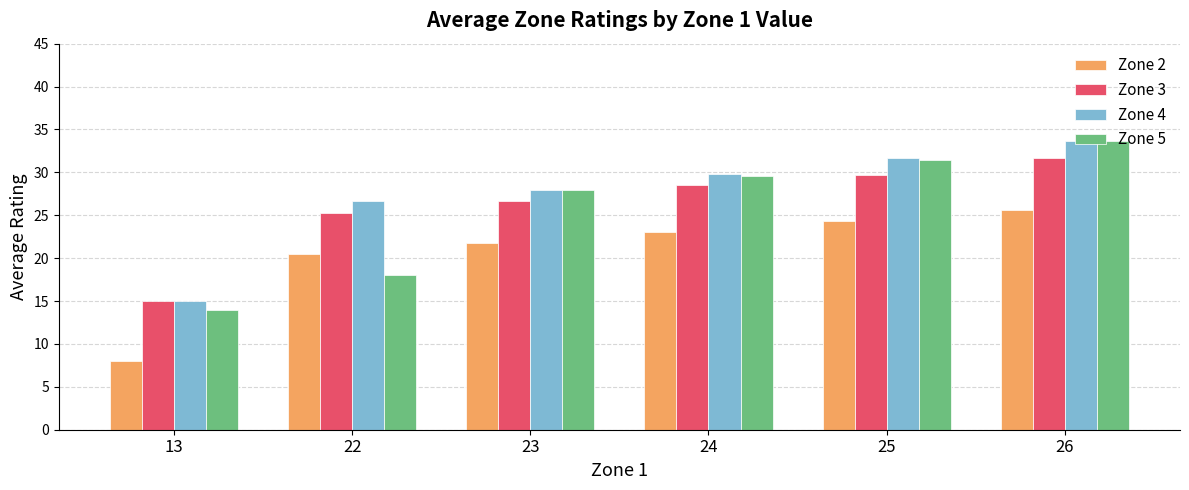

List the labels in order of Zone 3 value, smallest first.

13, 22, 23, 24, 25, 26